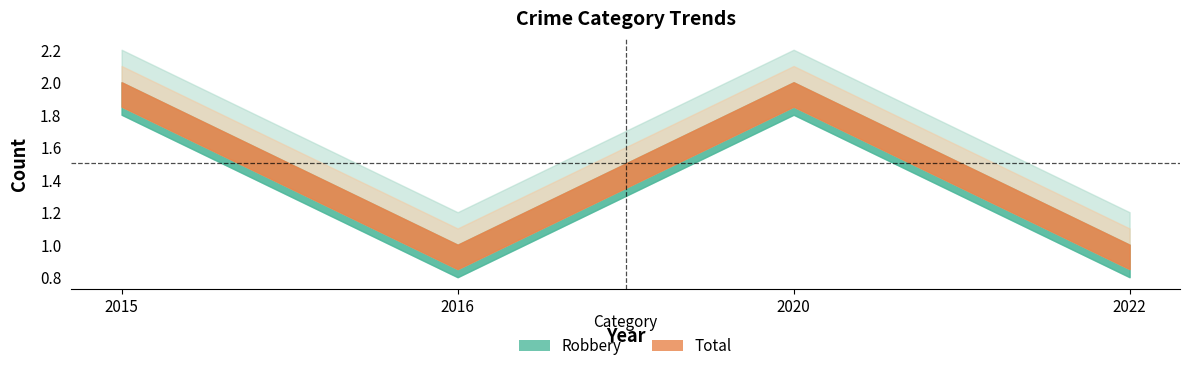

Which category has the lowest value in the Robbery series?

2016